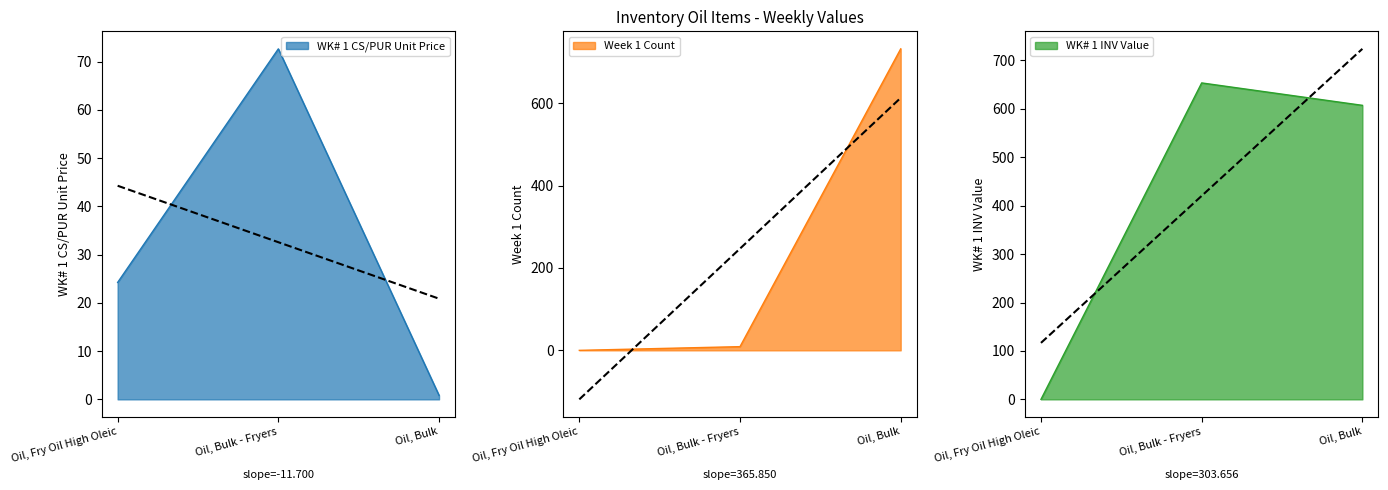

True or false: WK# 1 CS/PUR Unit Price has a value of 24.2 at Oil, Fry Oil High Oleic.

True